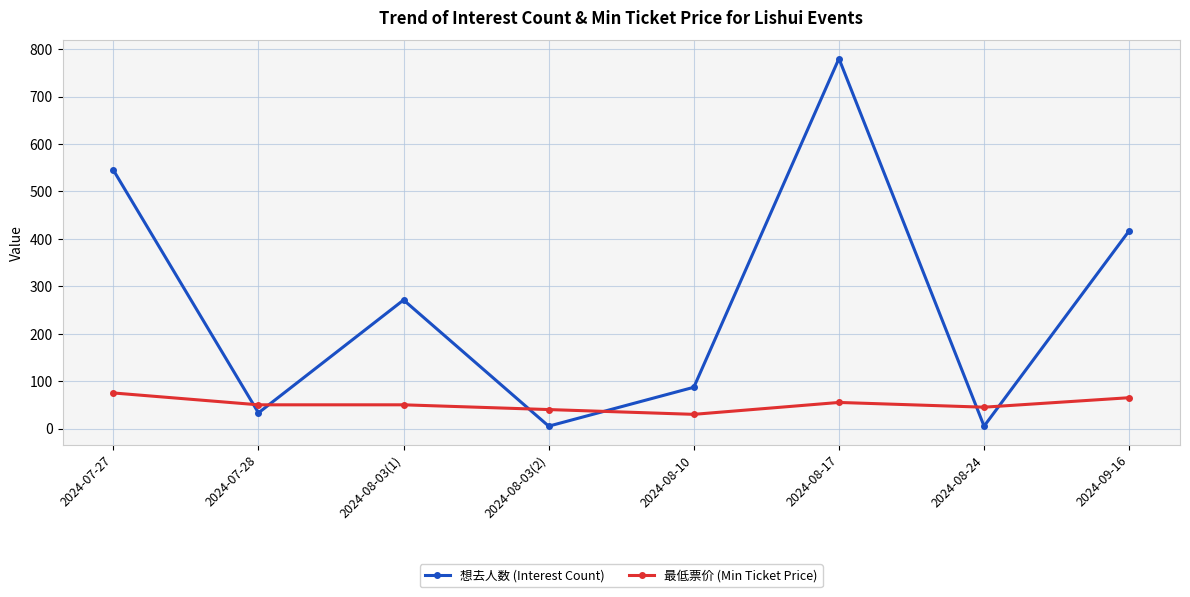

How many interior local valleys does the 想去人数 (Interest Count) series have?

3